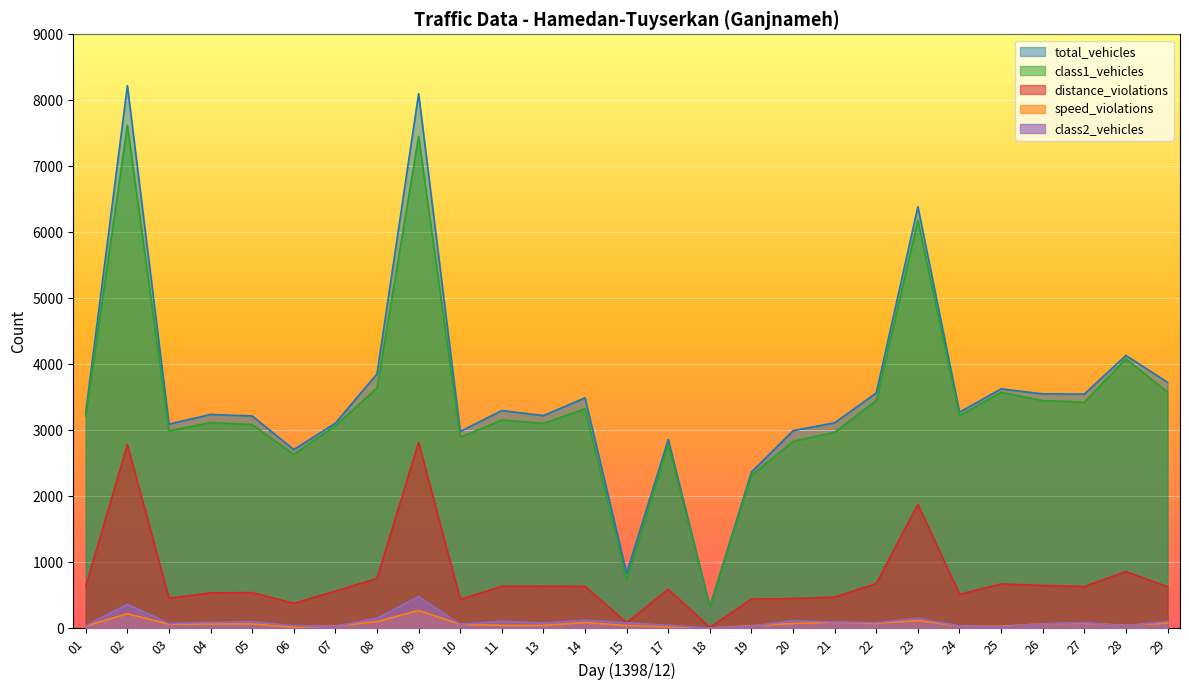

True or false: distance_violations and class1_vehicles cross at least once.

False